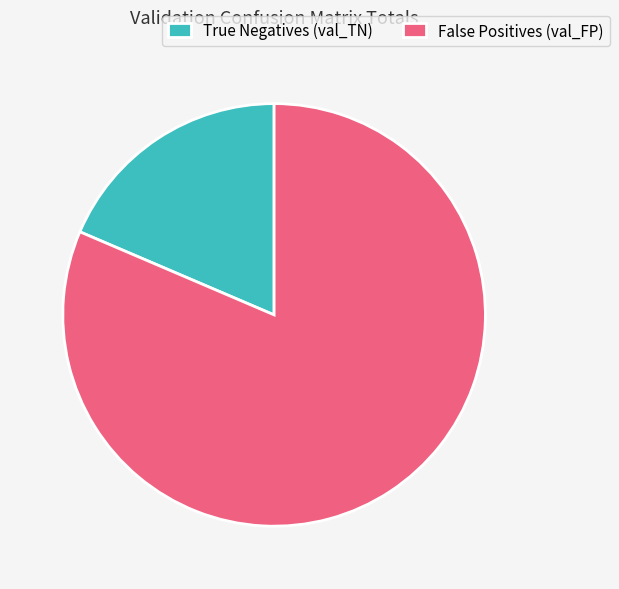

Rank the categories by value from highest to lowest.

False Positives (val_FP), True Negatives (val_TN)